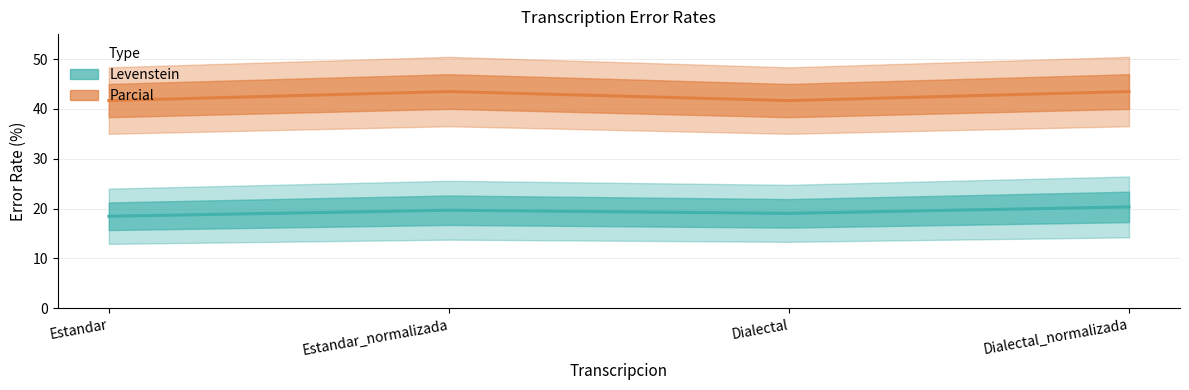

Reading left to right, extract all data points from this chart.

Levenstein: 18.5	19.7	19.0	20.3
Parcial: 41.7	43.5	41.7	43.5